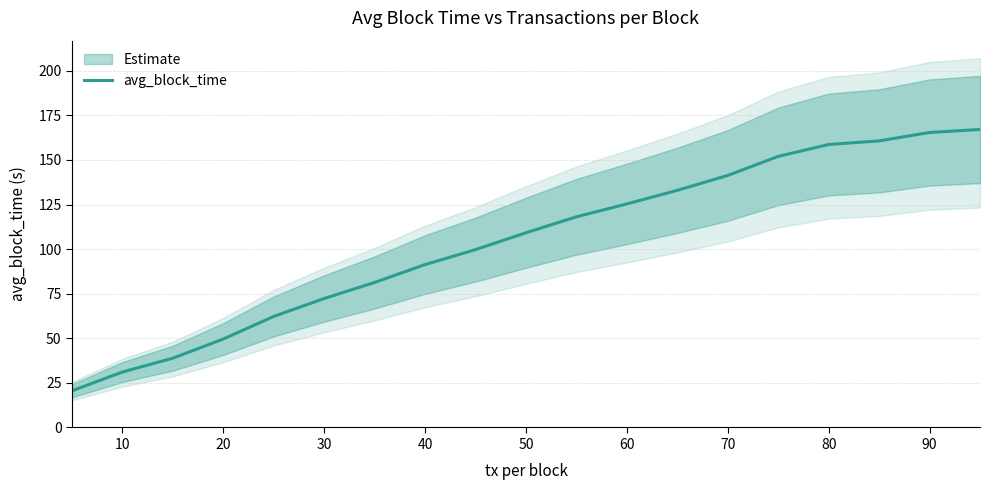

The avg_block_time series shows 49.6 at 20. True or false?

True